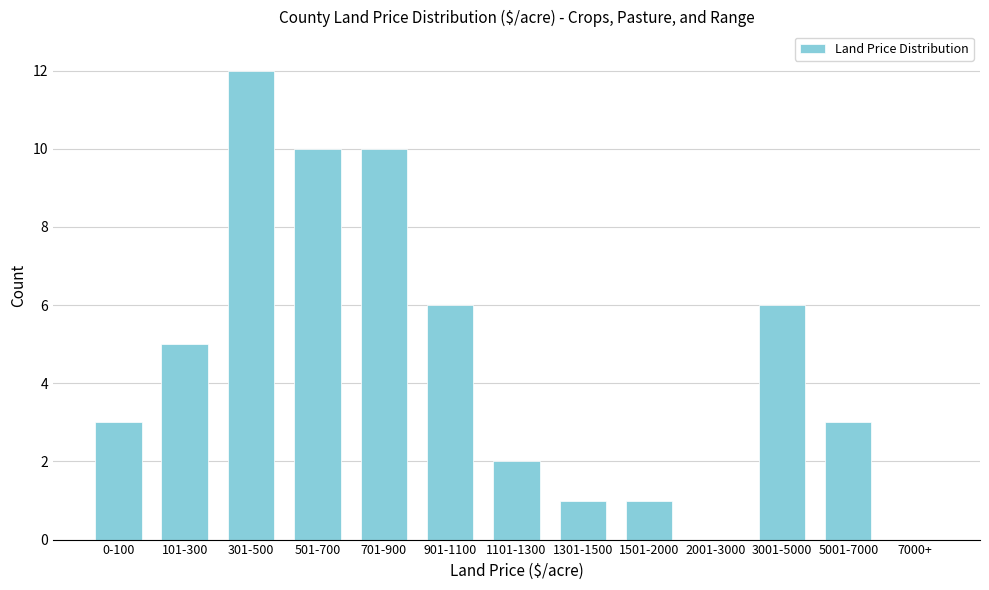

Reading right to left, what are all the values shown in this chart?

7000+=0	5001-7000=3	3001-5000=6	2001-3000=0	1501-2000=1	1301-1500=1	1101-1300=2	901-1100=6	701-900=10	501-700=10	301-500=12	101-300=5	0-100=3